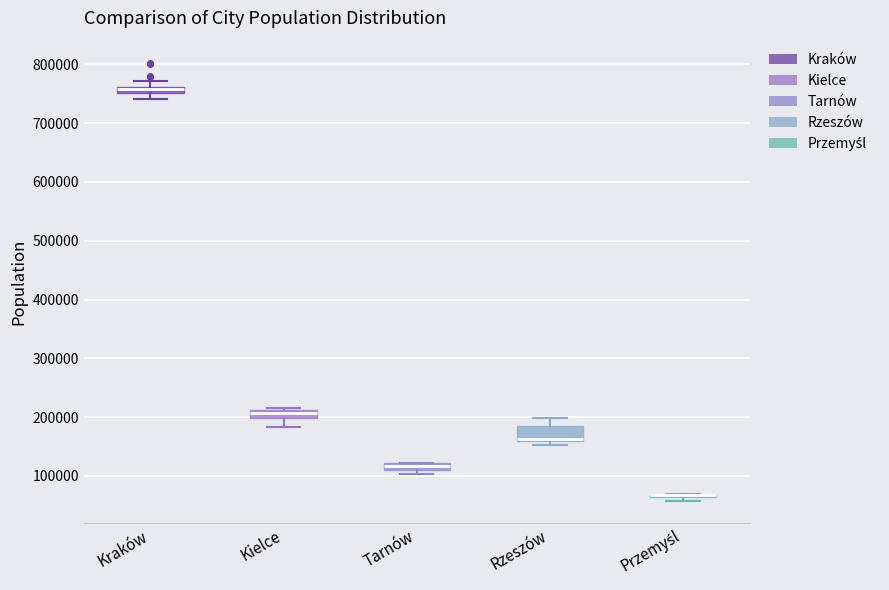

Where is the upper edge of the box for Rzeszów on the y-axis? The values are not printed on the chart, so give them approximately, as read against the axis.

190000